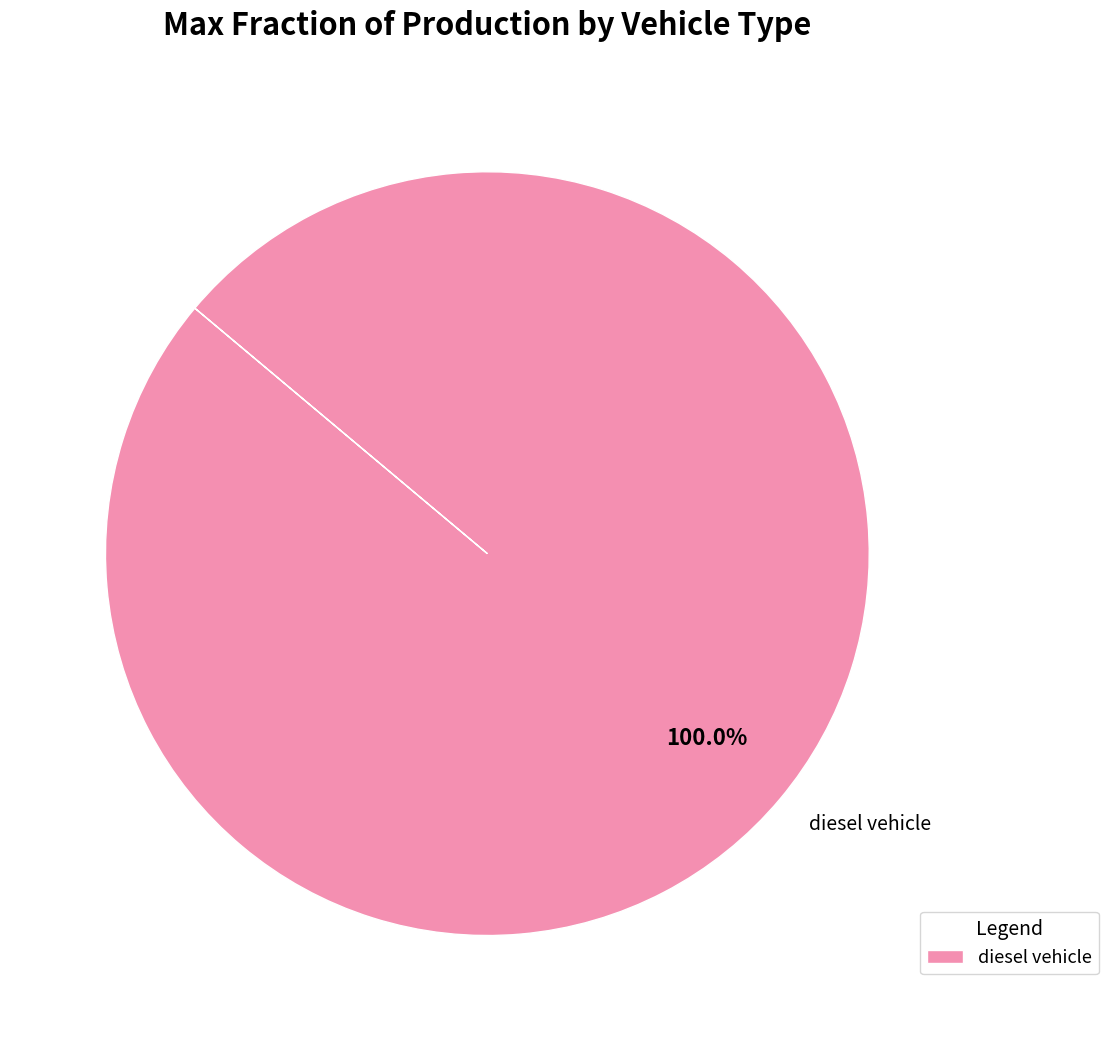

Is diesel vehicle the majority of the pie?

Yes